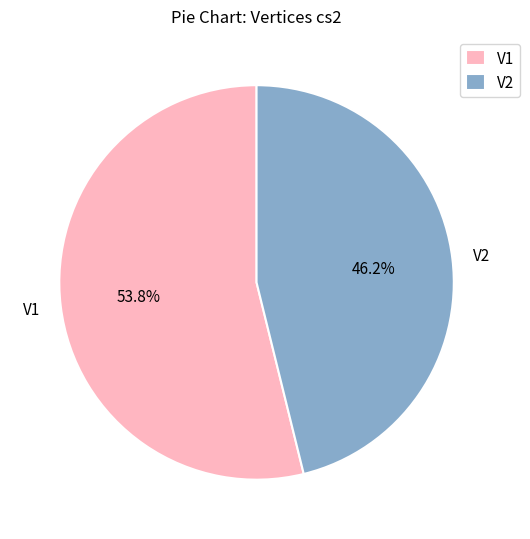

To the nearest percent, what portion does V1 represent?

54%